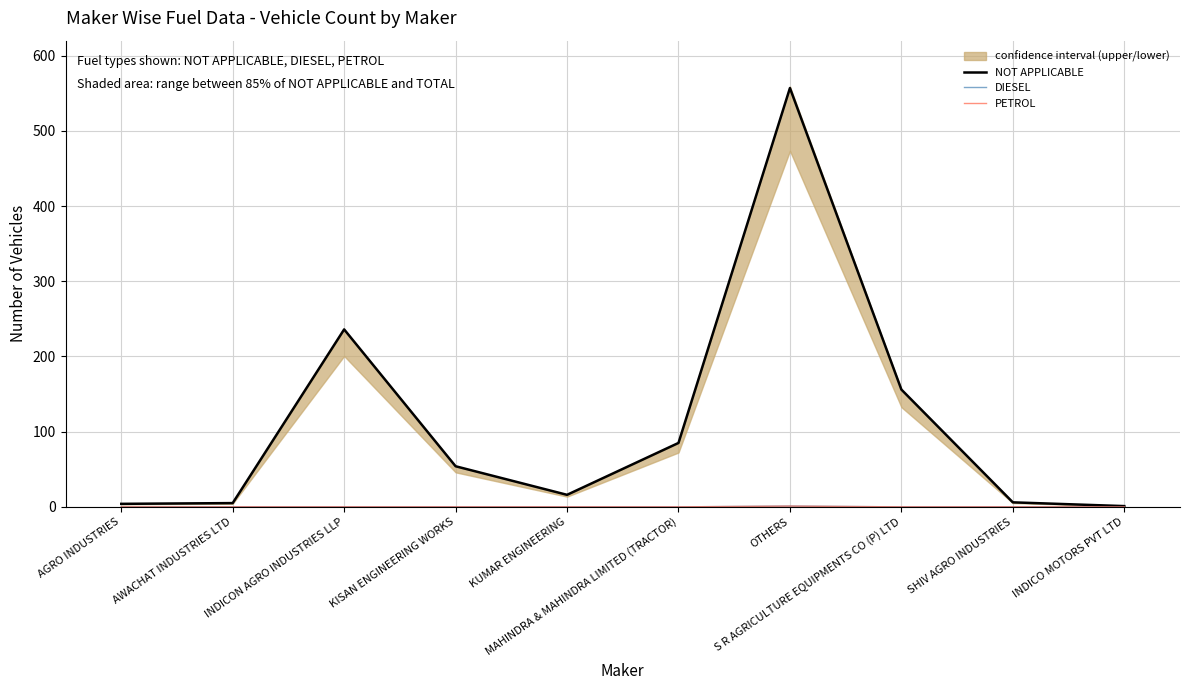

Where is DIESEL nearest to the value 0?

AGRO INDUSTRIES